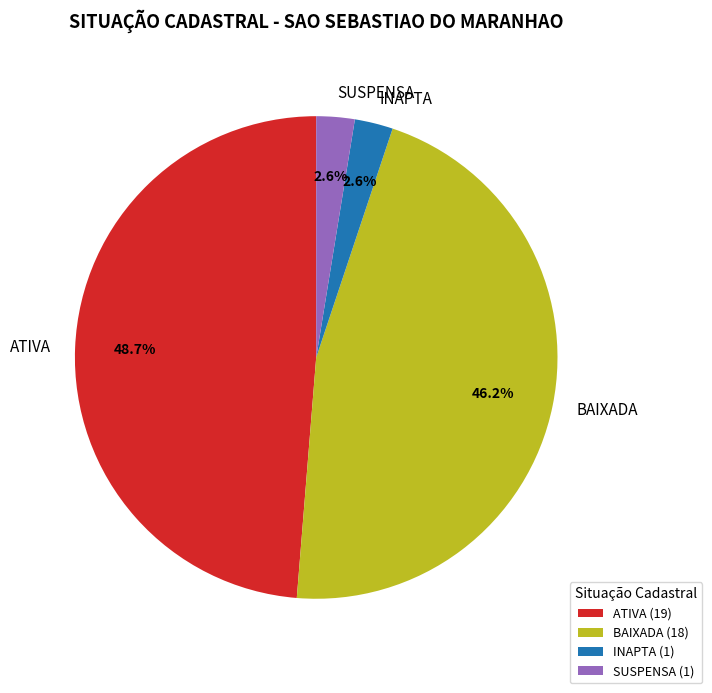

To the nearest percent, what is the combined percentage of INAPTA and BAIXADA?

49%